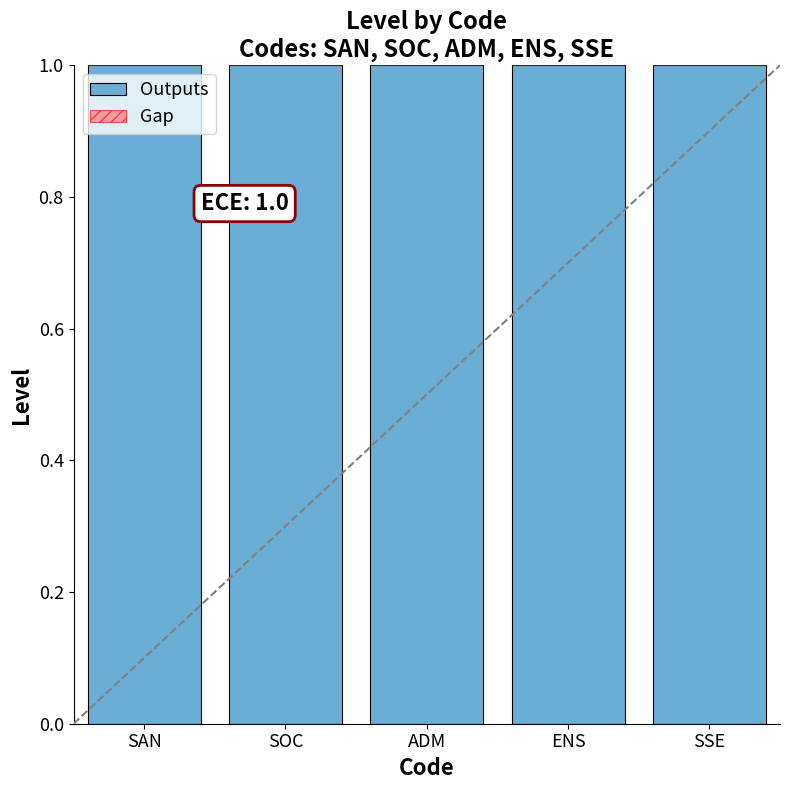

What is the average value of the Outputs series?

1